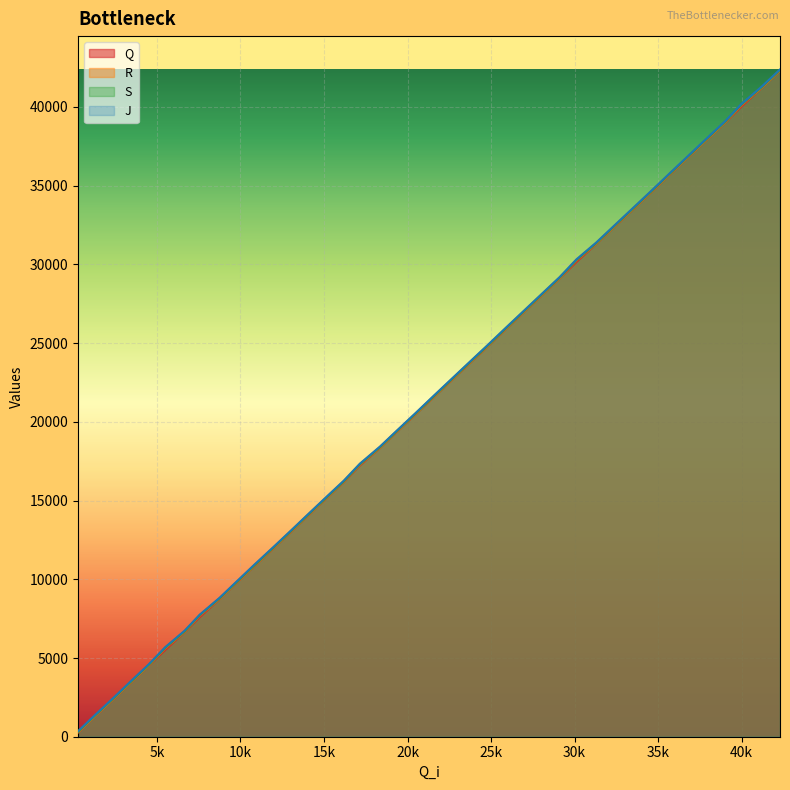

What is the greatest value displayed?

42380